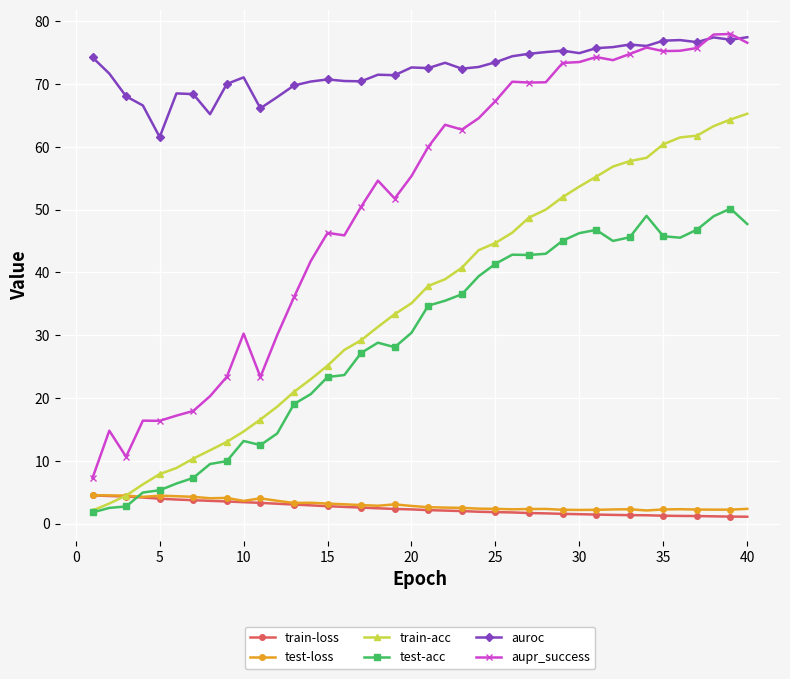

What is the lowest value of the train-acc series?

2.1